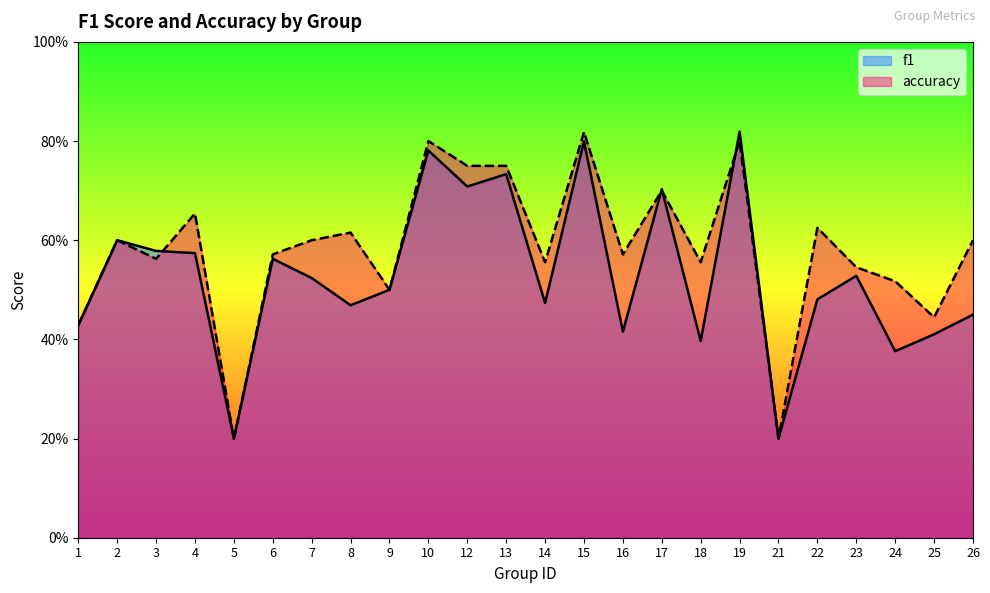

What is the value of the f1 point at the 10th from the left?

0.8